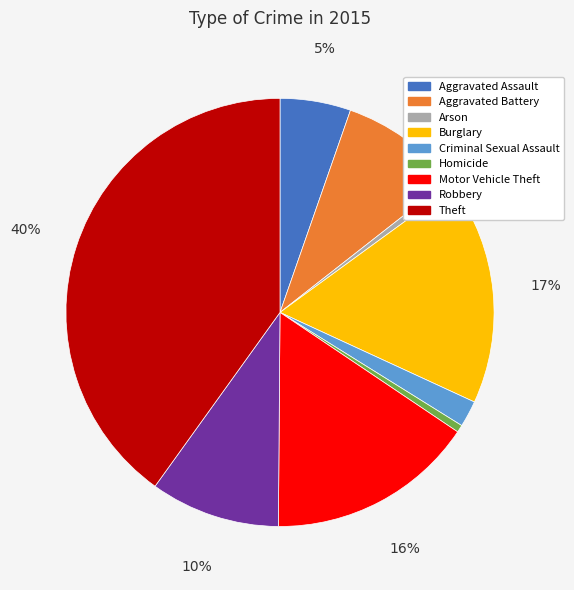

To the nearest percent, what is the difference between the Criminal Sexual Assault and Theft slice percentages?

38%